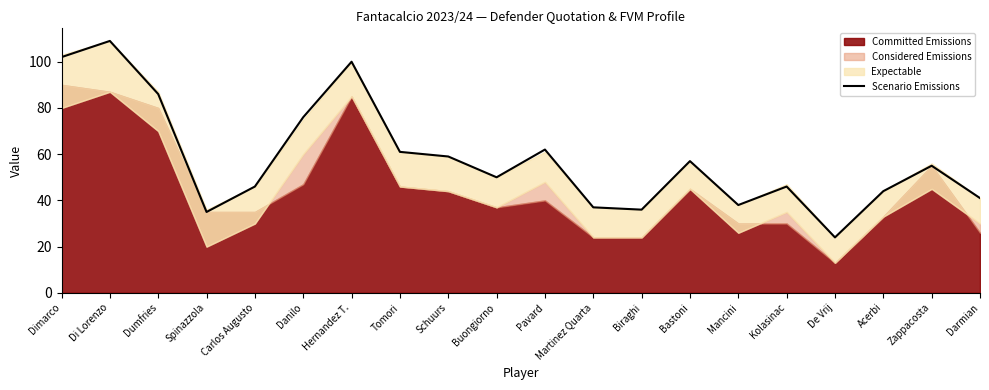

Where does the data first go above 55?

Dimarco